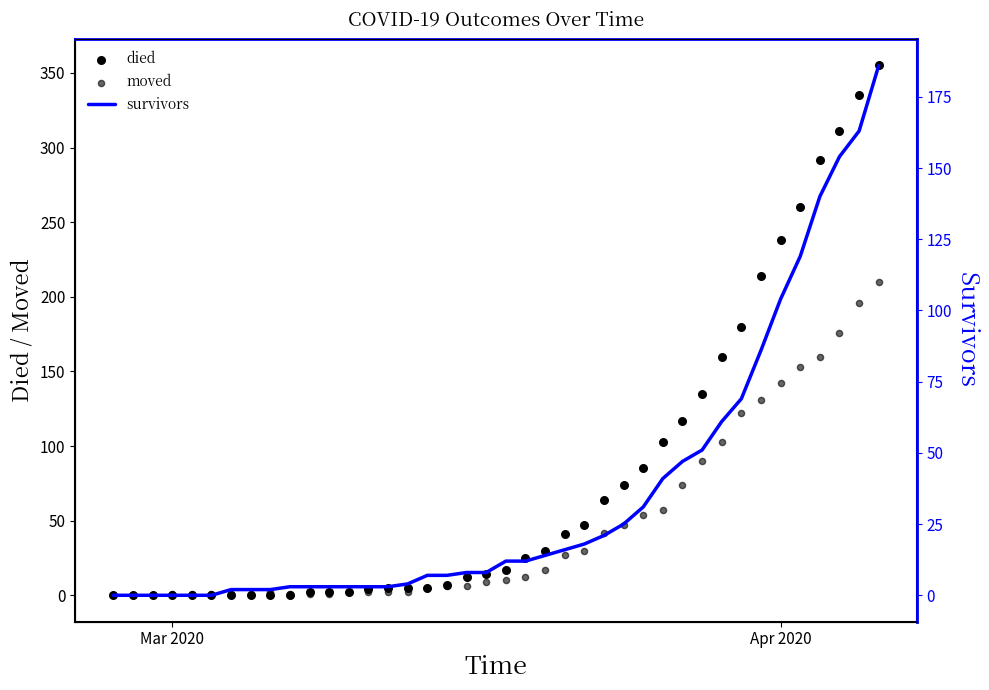

At how many categories does at least one series exceed 17?

19